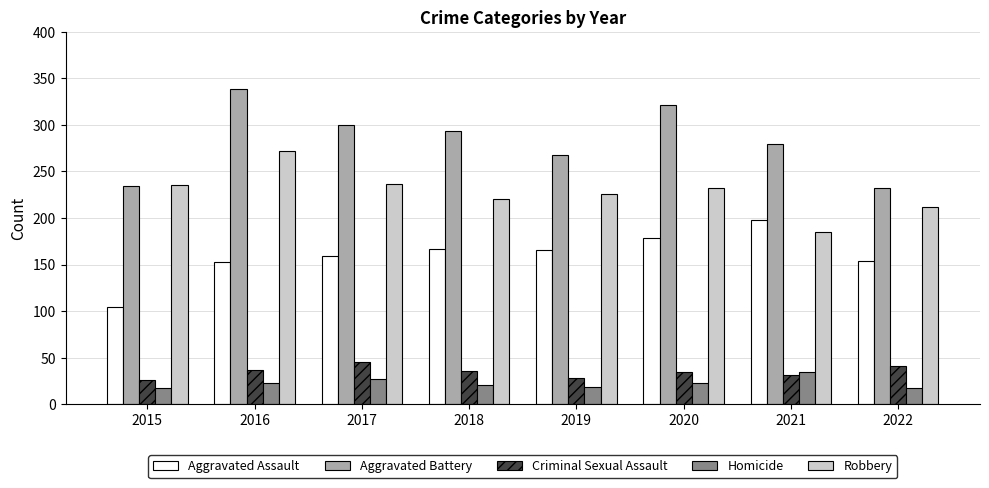

What is the spread (max minus min) of values at 2015?

218